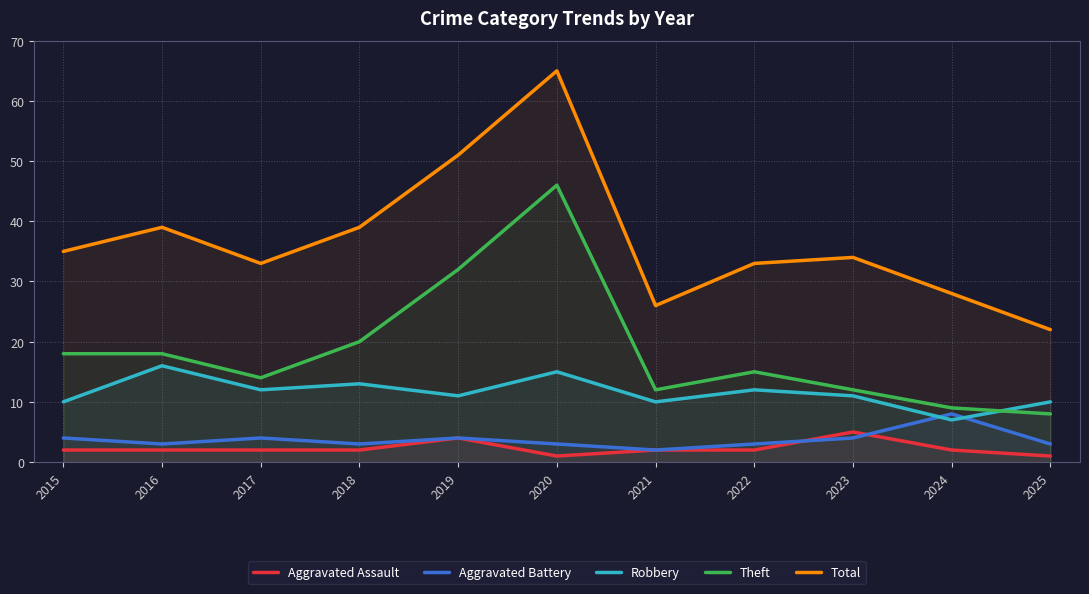

True or false: Total has more than 1 interior local peaks.

True